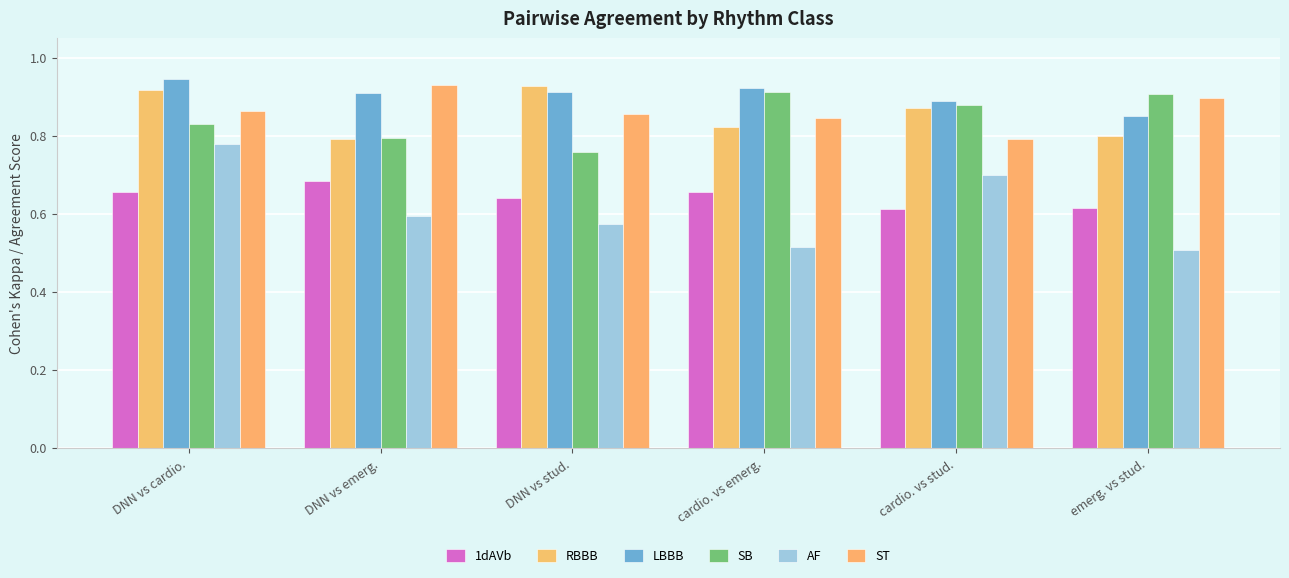

Is the value of LBBB at cardio. vs stud. greater than the value of ST at emerg. vs stud.?

No